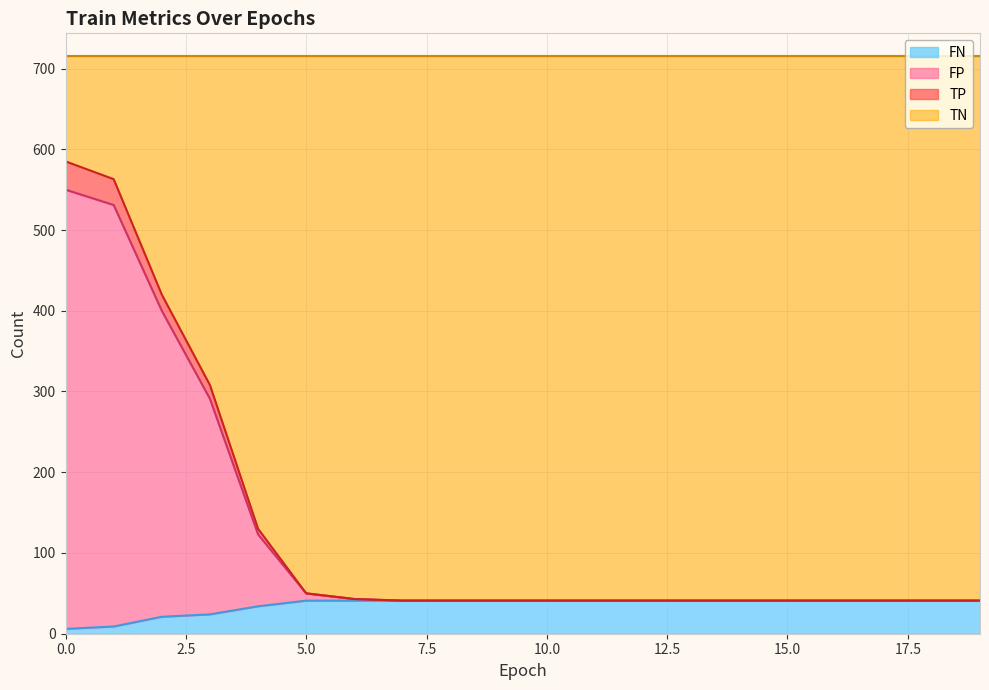

True or false: TP and FP cross at least once.

False